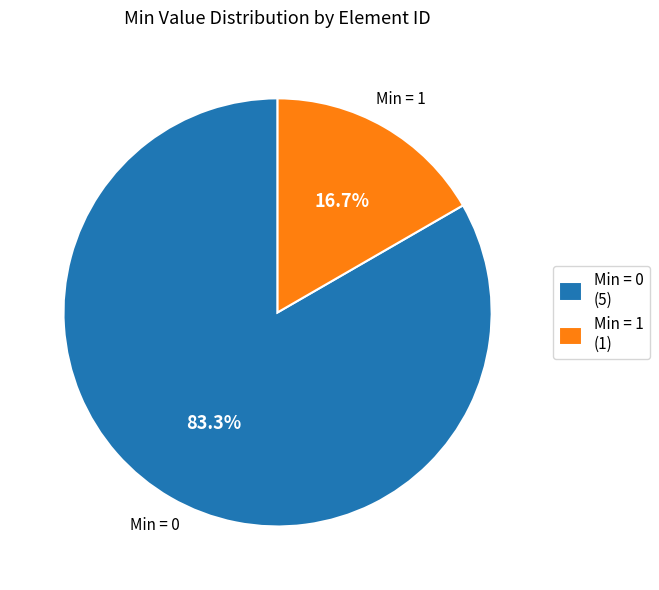

Combined, do Min = 1 (1) and Min = 0 (5) account for over 50%?

Yes